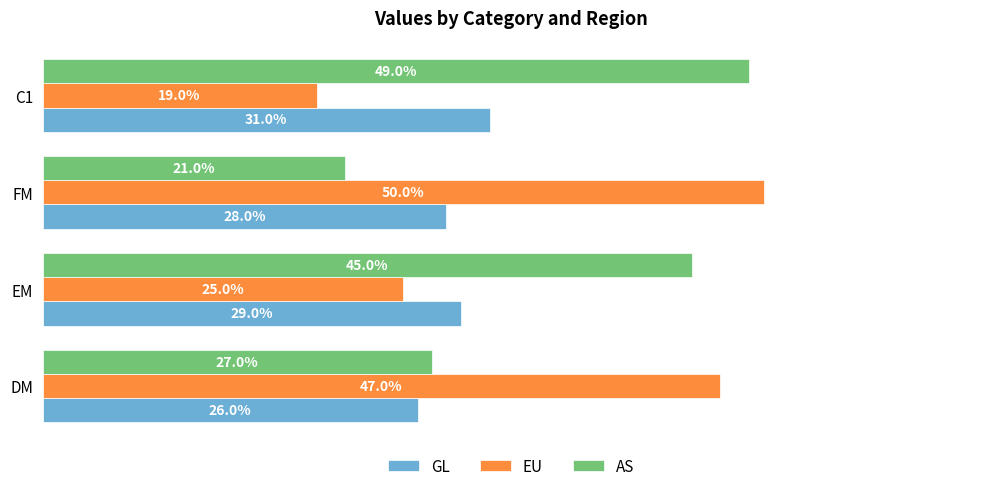

How many AS values are between 0 and 1?

4